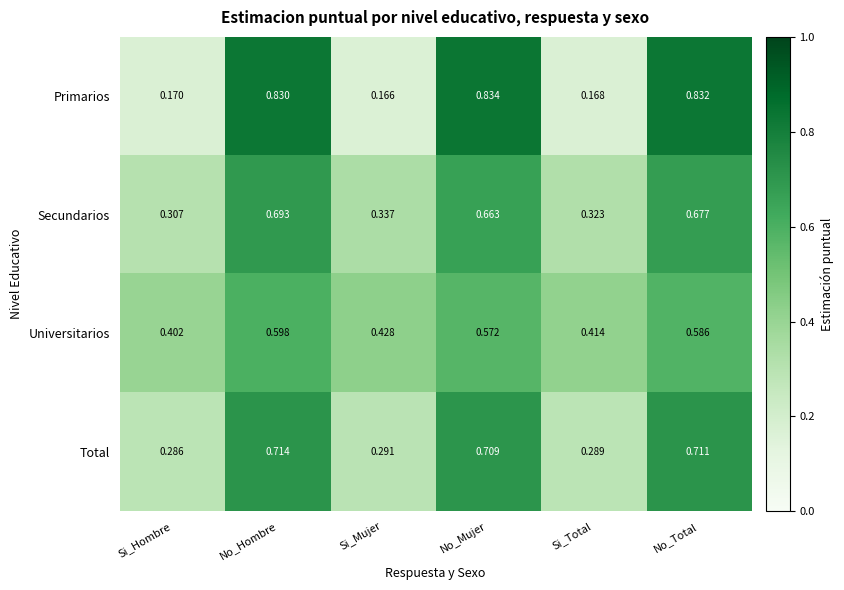

Which category has the lowest value in the Secundarios series?

Si_Hombre